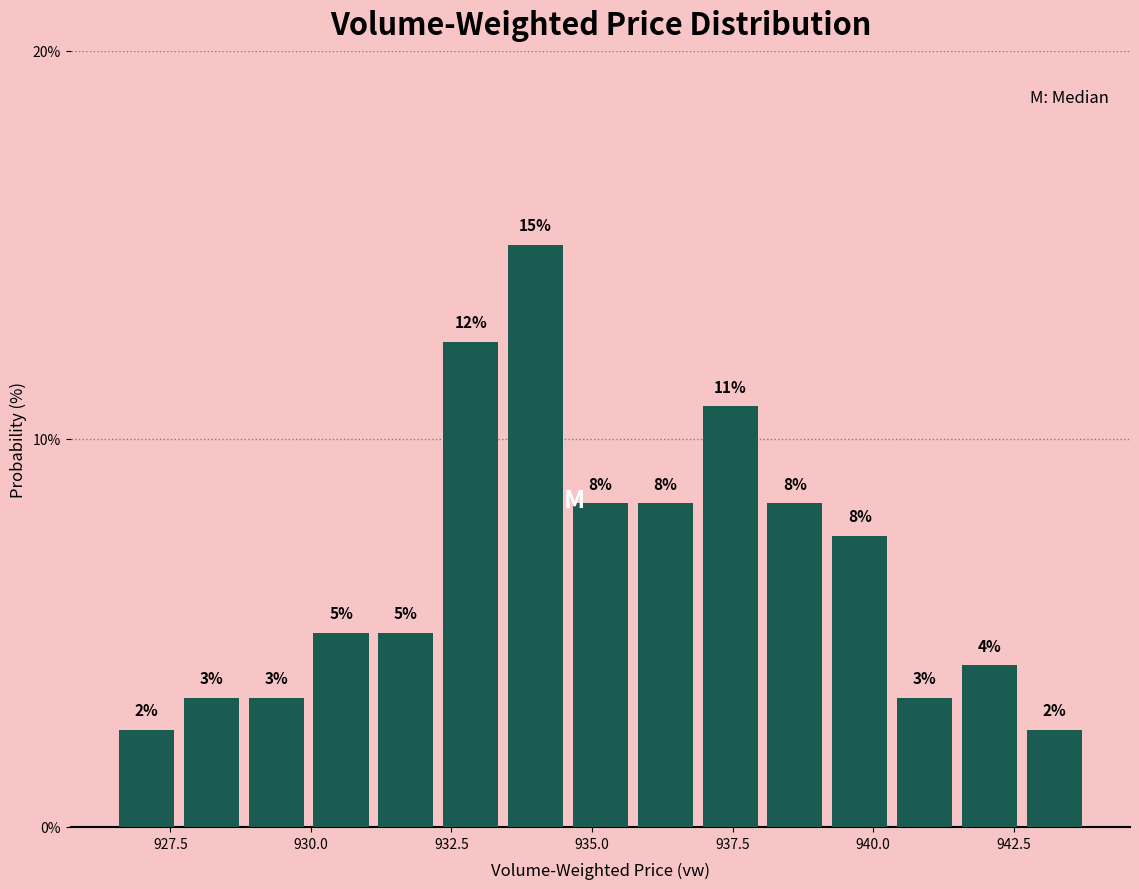

Around what value on the x-axis is the tallest bar? Give the approximate position of its centre, as read against the axis.

934.0